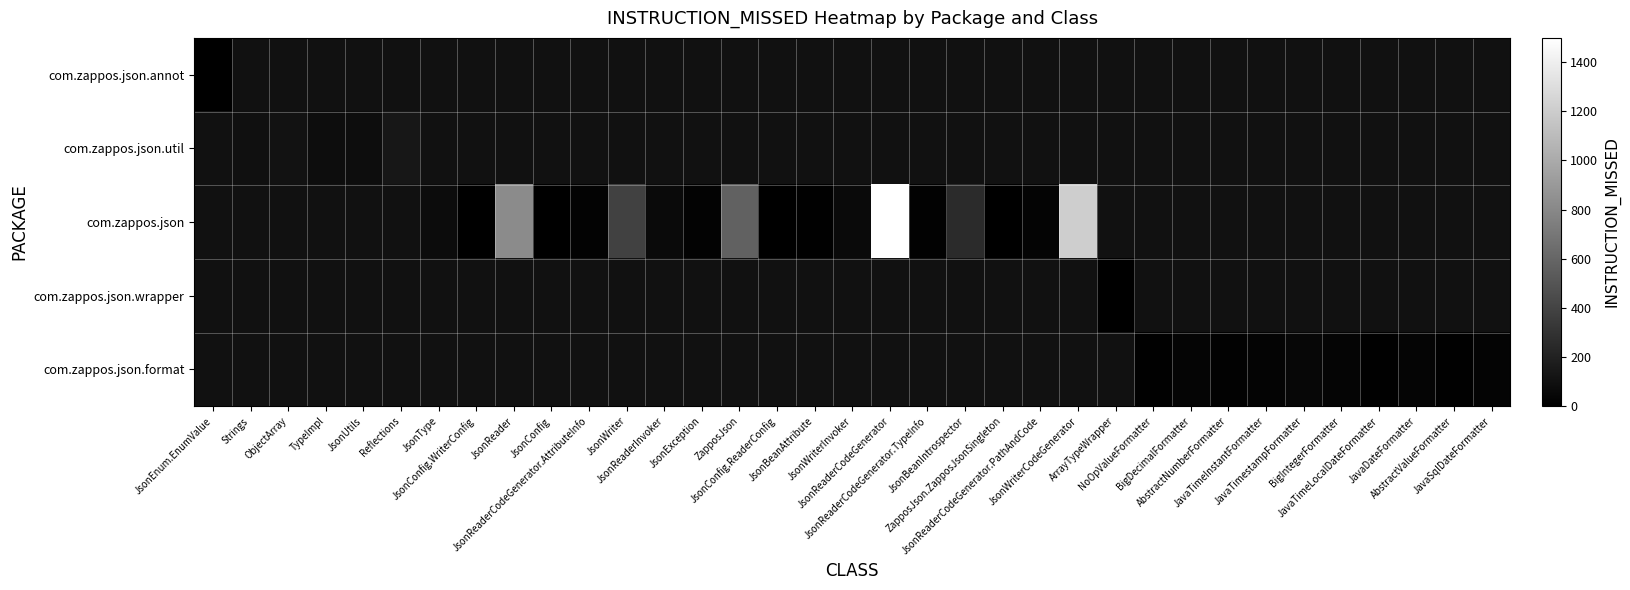

Is the value of com.zappos.json.util at BigDecimalFormatter greater than the value of com.zappos.json.annot at JavaSqlDateFormatter?

No